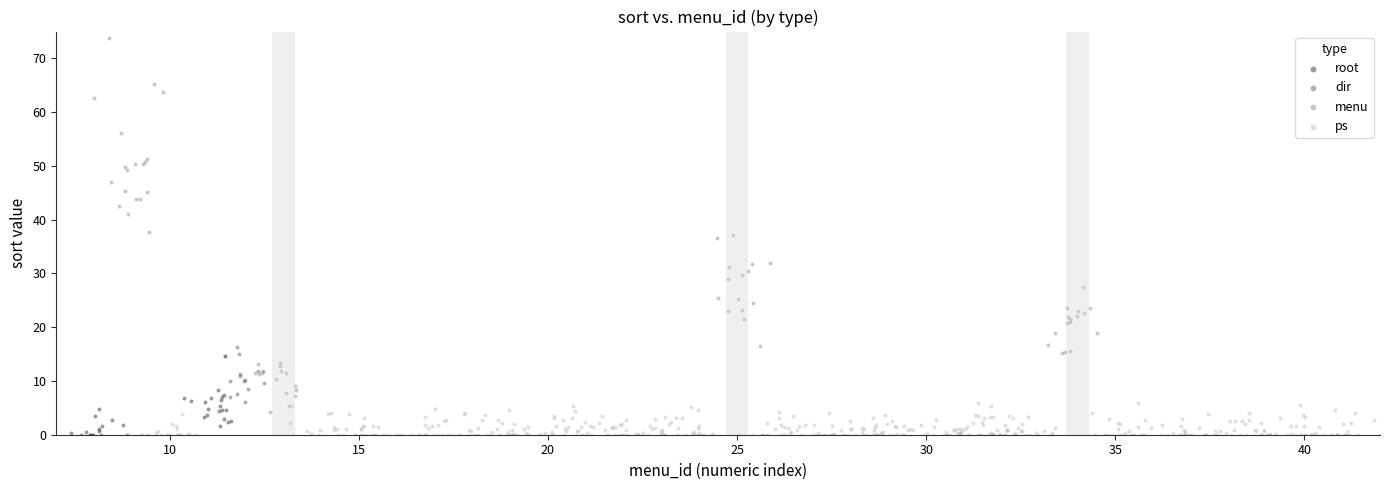

Which series reaches the maximum Y coordinate?

menu